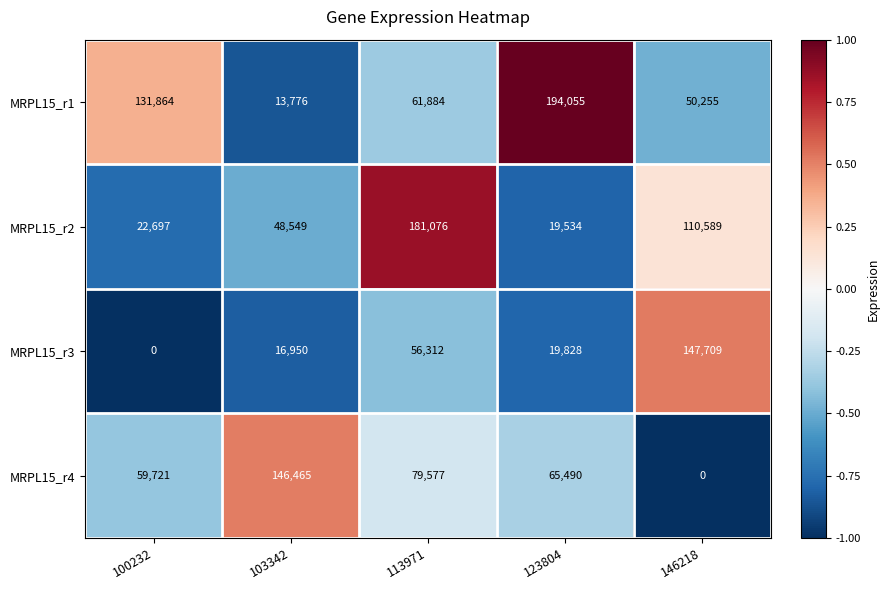

Reading right to left, what are all the values shown in this chart?

MRPL15_r1: 146218=50255	123804=194055	113971=61884	103342=13776	100232=131864
MRPL15_r2: 146218=110589	123804=19534	113971=181076	103342=48549	100232=22697
MRPL15_r3: 146218=147709	123804=19828	113971=56312	103342=16950	100232=0
MRPL15_r4: 146218=0	123804=65490	113971=79577	103342=146465	100232=59721